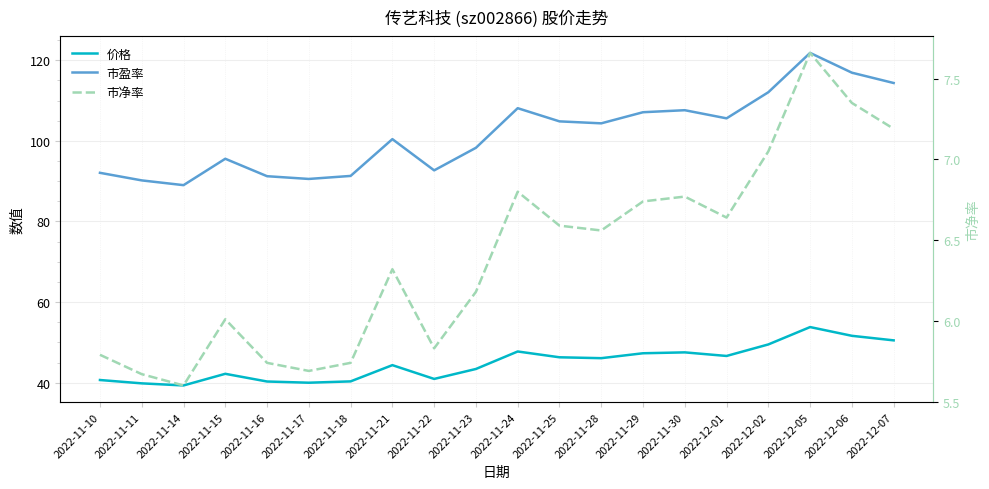

In 价格, how many points are higher than both neighbors (excluding endpoints)?

5